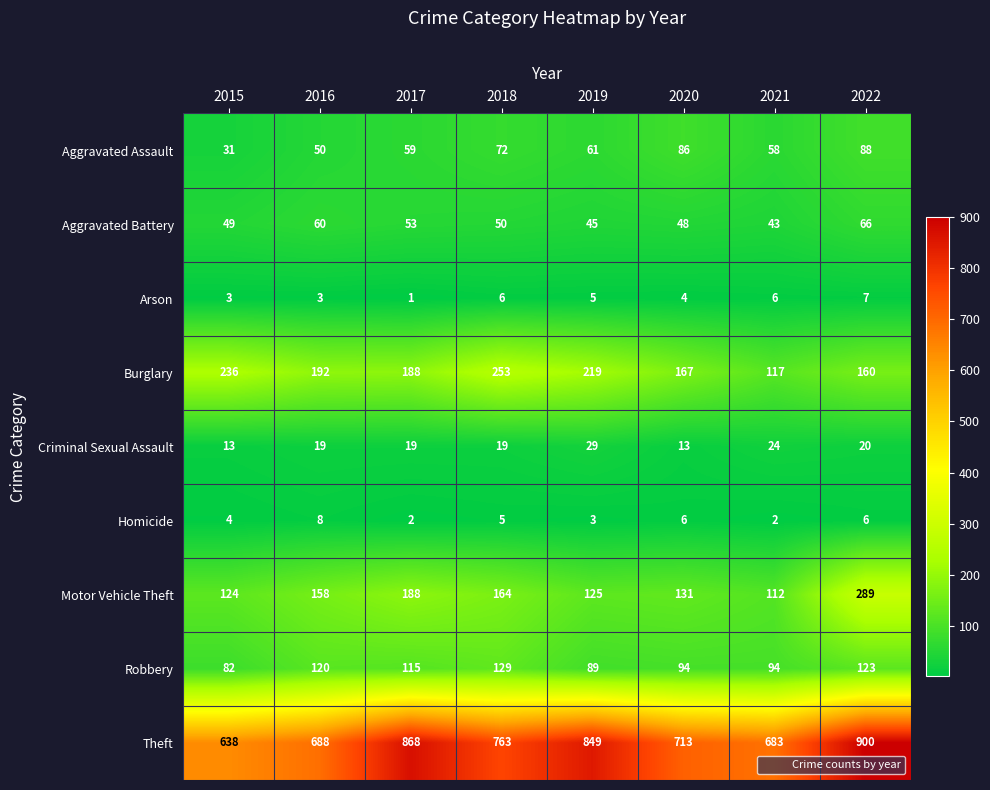

At which category does the chart reach its minimum across all series?

2017